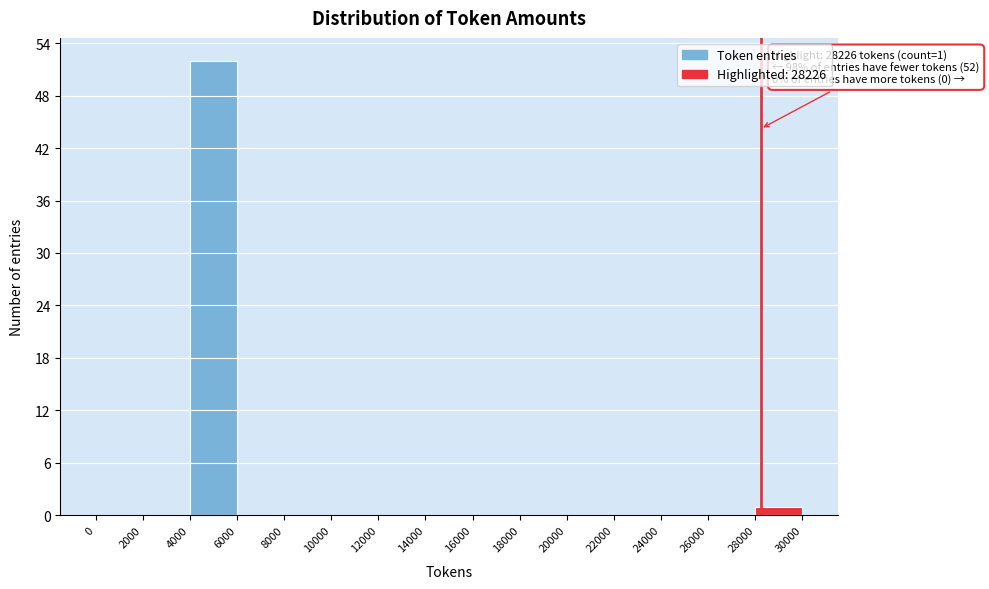

Over which range of the x-axis is the bar tallest?

4000 to 6000